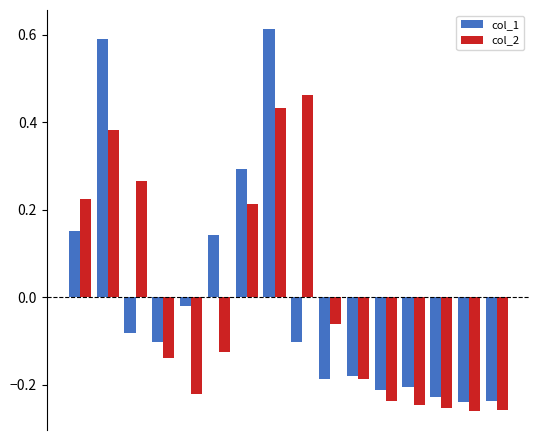

What is the difference between the second highest and second lowest values in the col_1 series?

0.8